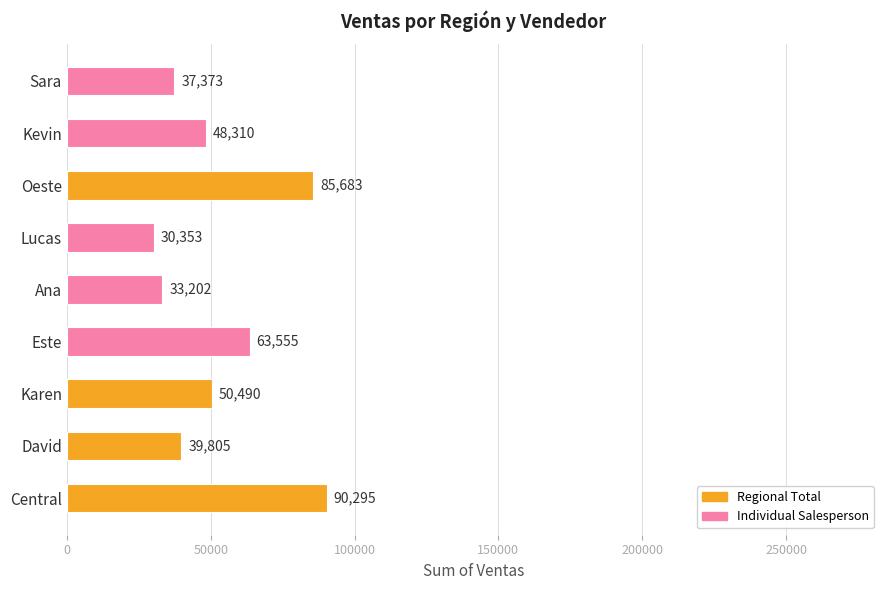

What is the difference between the second highest and second lowest values?

52481